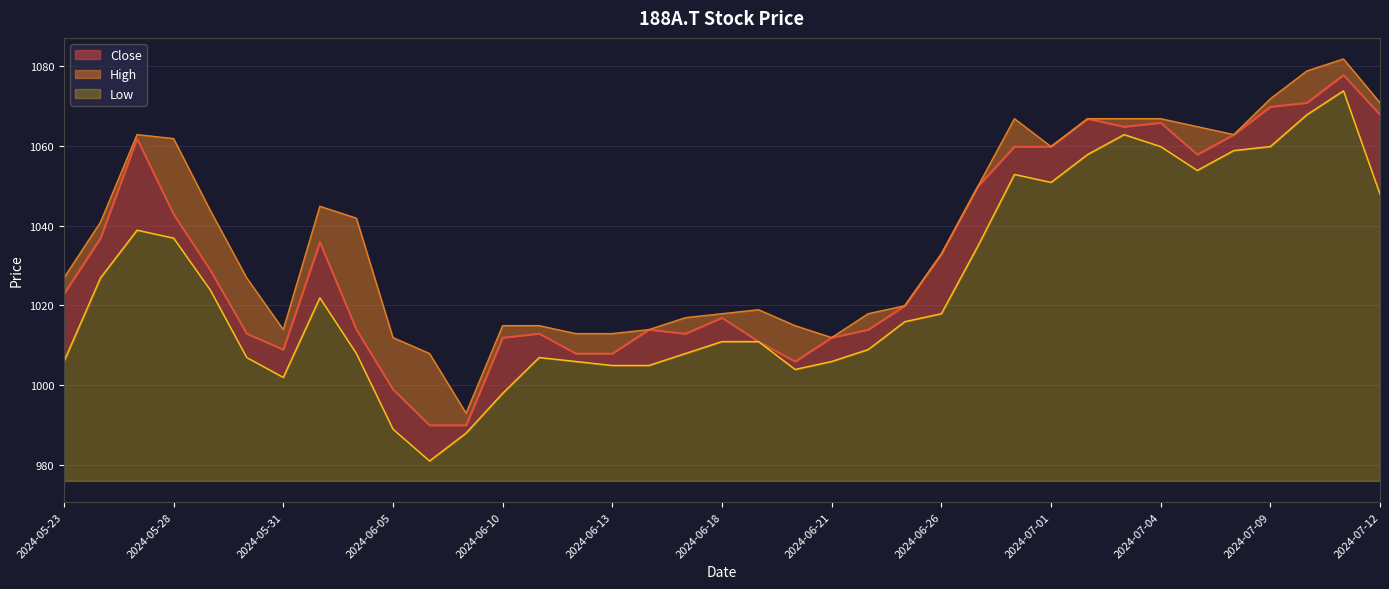

The High series shows 1017.9 at 2024-06-24. True or false?

True